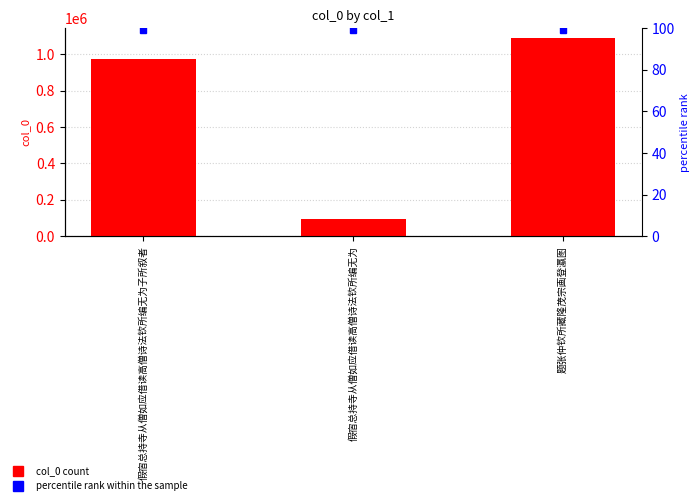

What is the difference between the maximum and second lowest values?

114560